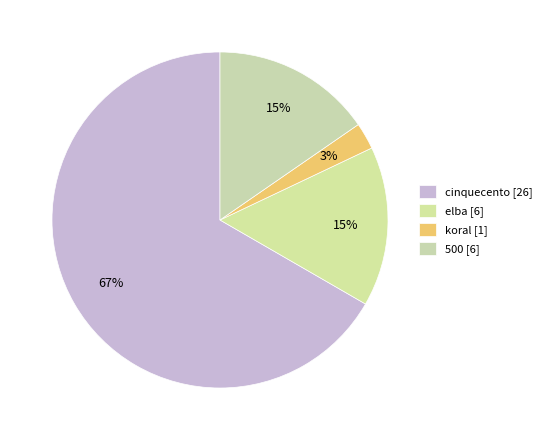

Combined, what portion of the pie is elba and 500?

30.8%